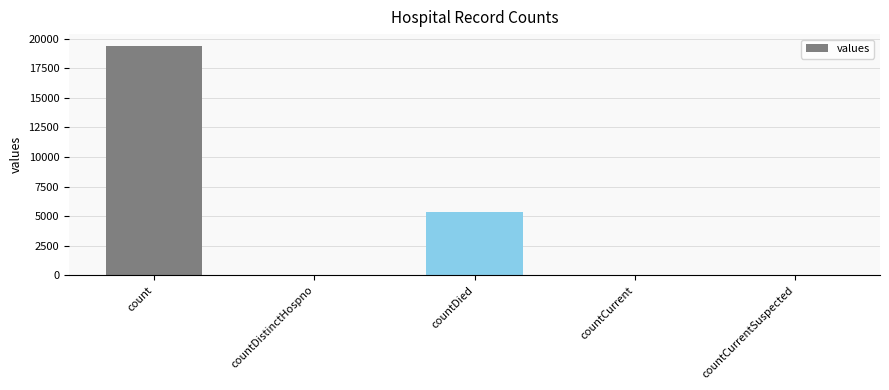

The value at countDied is 1900. True or false?

False